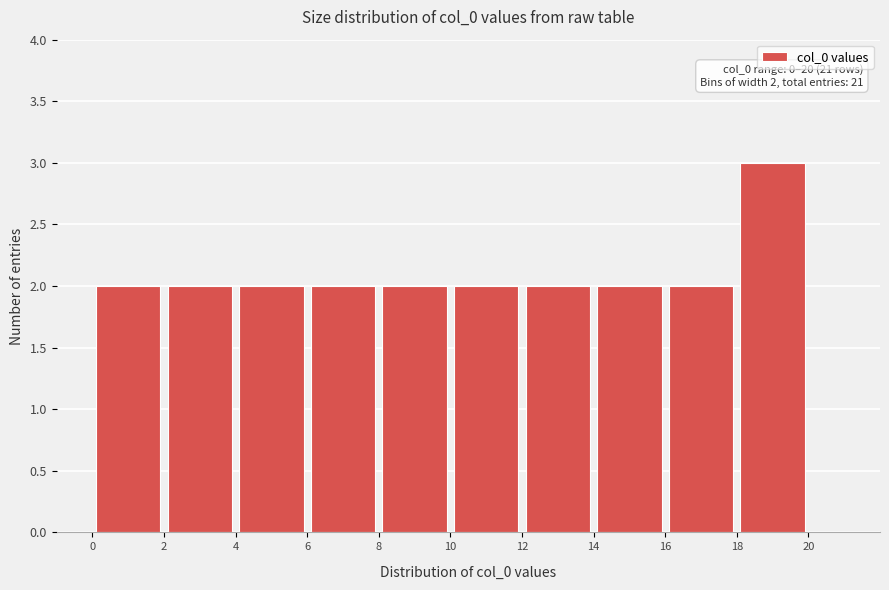

Which range on the x-axis has the tallest bar?

18 to 20